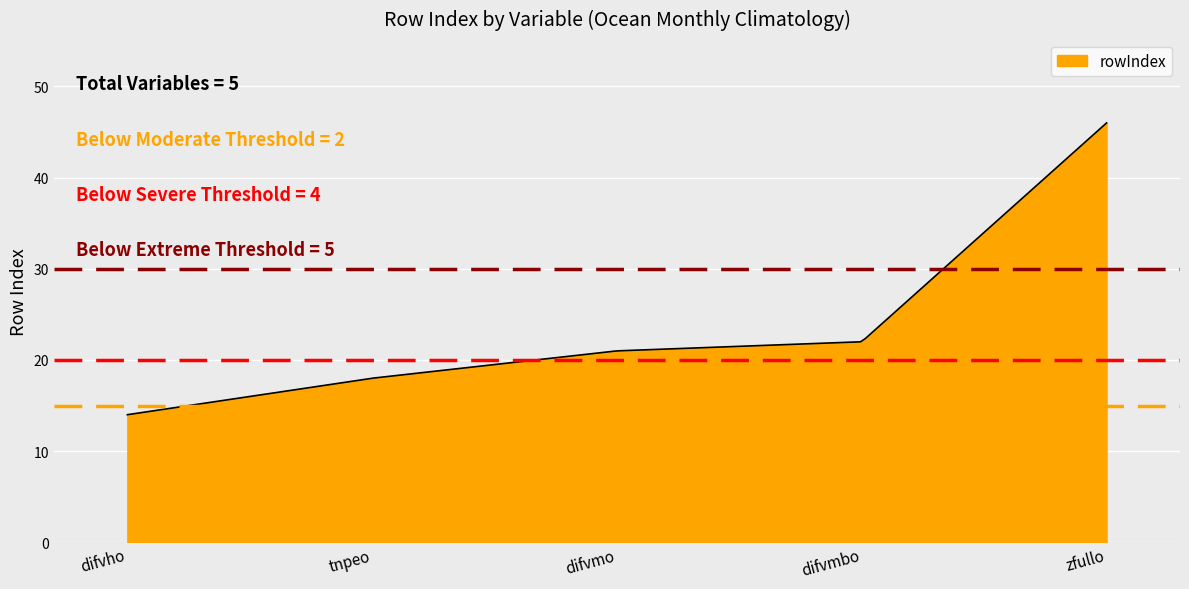

What is the difference between the maximum and minimum values?

32.0